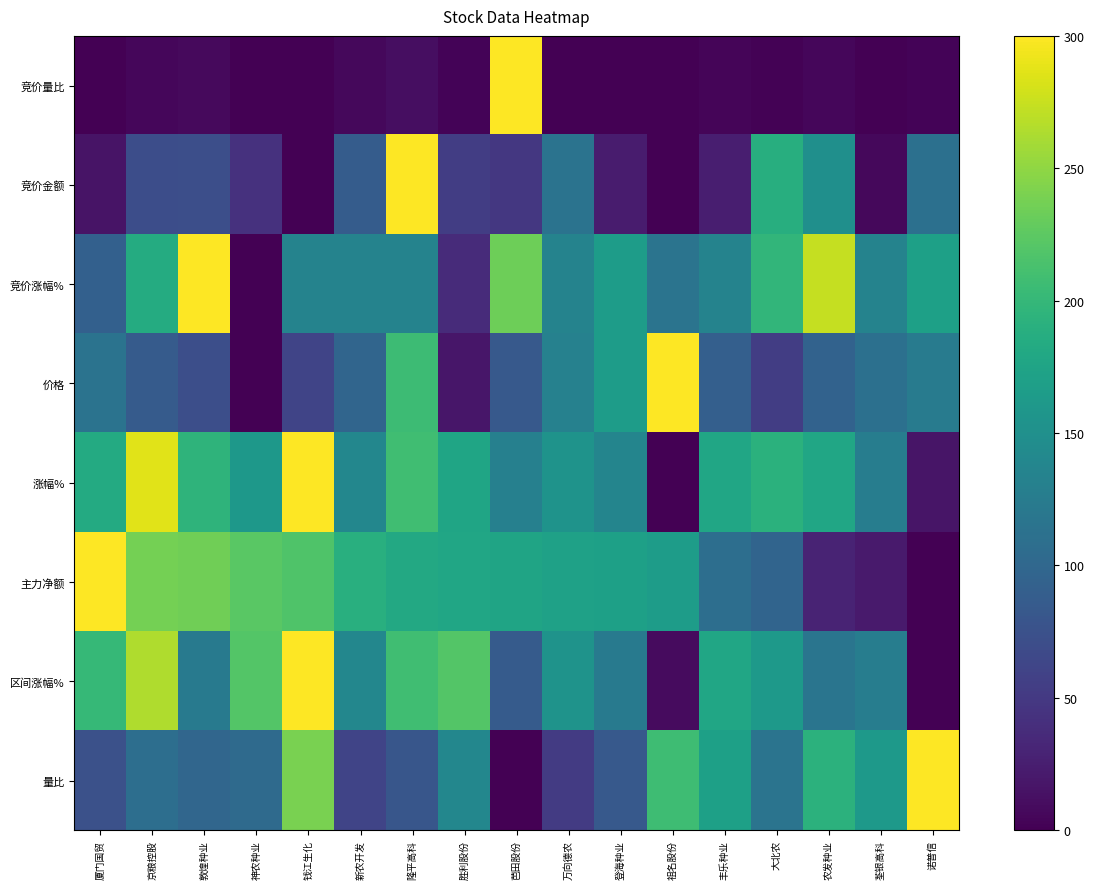

List the series in order of their peak value, highest first.

竞价量比, 竞价金额, 竞价涨幅%, 价格, 涨幅%, 主力净额, 区间涨幅%, 量比